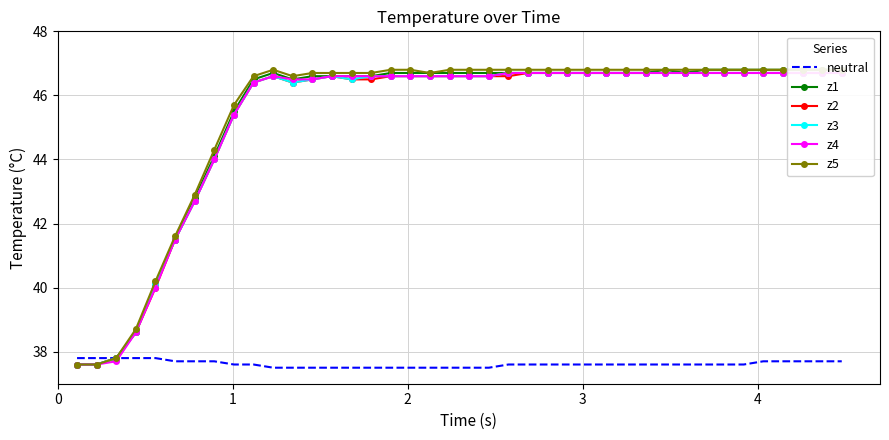

Reading left to right, transcribe all the data shown in this chart.

neutral: 37.8	37.8	37.8	37.8	37.8	37.7	37.7	37.7	37.6	37.6	37.5	37.5	37.5	37.5	37.5	37.5	37.5	37.5	37.5	37.5	37.5	37.5	37.6	37.6	37.6	37.6	37.6	37.6	37.6	37.6	37.6	37.6	37.6	37.6	37.6	37.7	37.7	37.7	37.7	37.7
z1: 37.6	37.6	37.8	38.6	40.1	41.5	42.8	44.1	45.5	46.5	46.7	46.5	46.6	46.6	46.6	46.6	46.7	46.7	46.7	46.7	46.7	46.7	46.7	46.7	46.7	46.7	46.7	46.7	46.7	46.7	46.8	46.7	46.8	46.8	46.8	46.8	46.8	46.8	46.8	46.8
z2: 37.6	37.6	37.8	38.6	40.0	41.5	42.7	44.0	45.4	46.4	46.6	46.4	46.5	46.6	46.5	46.5	46.6	46.6	46.6	46.6	46.6	46.6	46.6	46.7	46.7	46.7	46.7	46.7	46.7	46.7	46.7	46.7	46.7	46.7	46.7	46.7	46.7	46.7	46.7	46.7
z3: 37.6	37.6	37.8	38.6	40.1	41.5	42.7	44.0	45.4	46.4	46.6	46.4	46.5	46.6	46.5	46.6	46.6	46.6	46.6	46.6	46.6	46.6	46.7	46.7	46.7	46.7	46.7	46.7	46.7	46.7	46.7	46.7	46.7	46.7	46.7	46.7	46.7	46.7	46.7	46.7
z4: 37.6	37.6	37.7	38.6	40.0	41.5	42.7	44.0	45.4	46.4	46.6	46.5	46.5	46.6	46.6	46.6	46.6	46.6	46.6	46.6	46.6	46.6	46.7	46.7	46.7	46.7	46.7	46.7	46.7	46.7	46.7	46.7	46.7	46.7	46.7	46.7	46.7	46.7	46.7	46.7
z5: 37.6	37.6	37.8	38.7	40.2	41.6	42.9	44.3	45.7	46.6	46.8	46.6	46.7	46.7	46.7	46.7	46.8	46.8	46.7	46.8	46.8	46.8	46.8	46.8	46.8	46.8	46.8	46.8	46.8	46.8	46.8	46.8	46.8	46.8	46.8	46.8	46.8	46.8	46.8	46.8